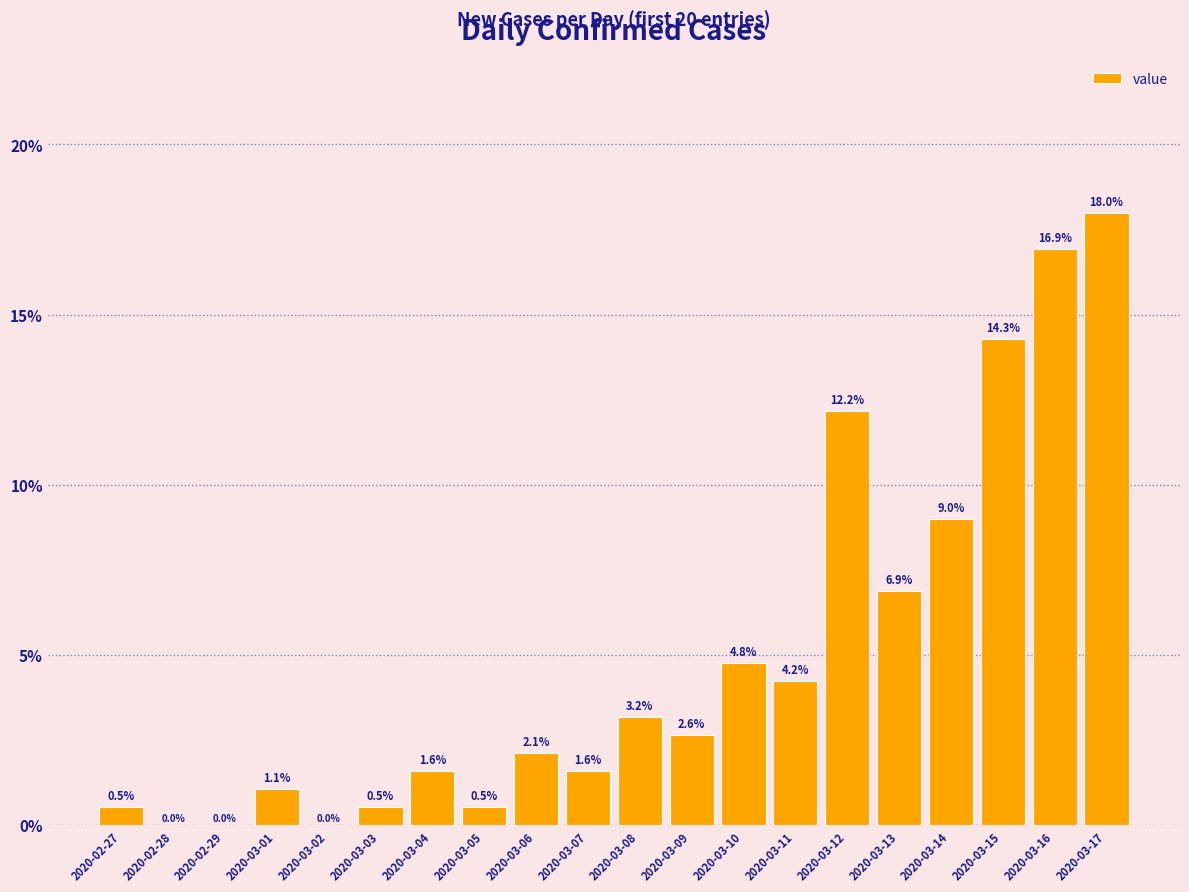

True or false: the data shows 6.7 at 2020-03-12.

False